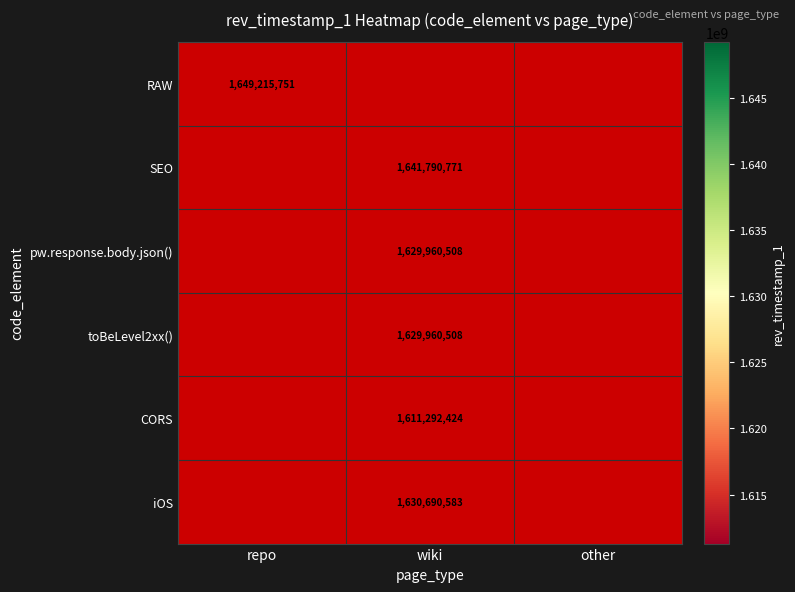

Which label corresponds to the largest value in the chart?

repo